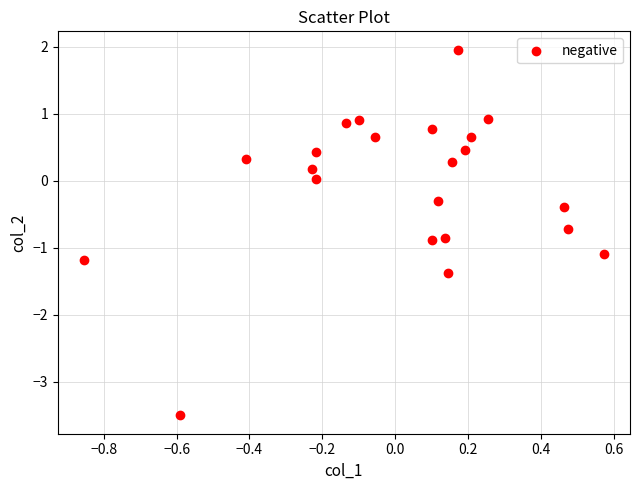

What is the range of Y values (max minus min)?

5.5